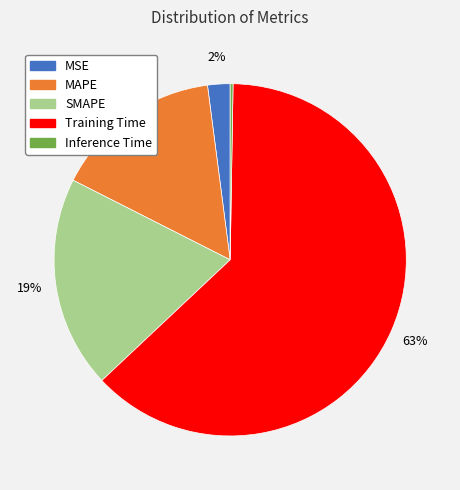

True or false: MAPE accounts for 15% of the total.

True